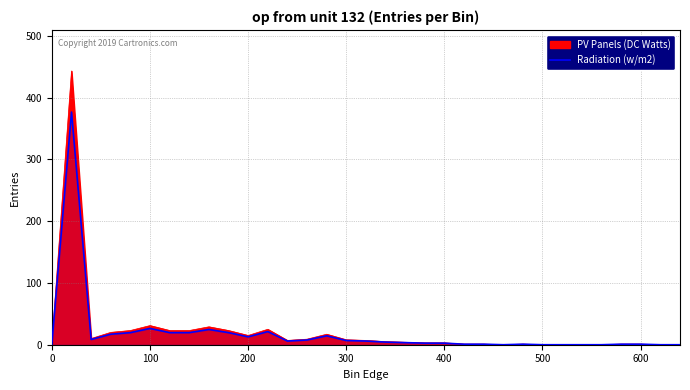

How many points are lower than both their immediate neighbors (excluding endpoints)?

4